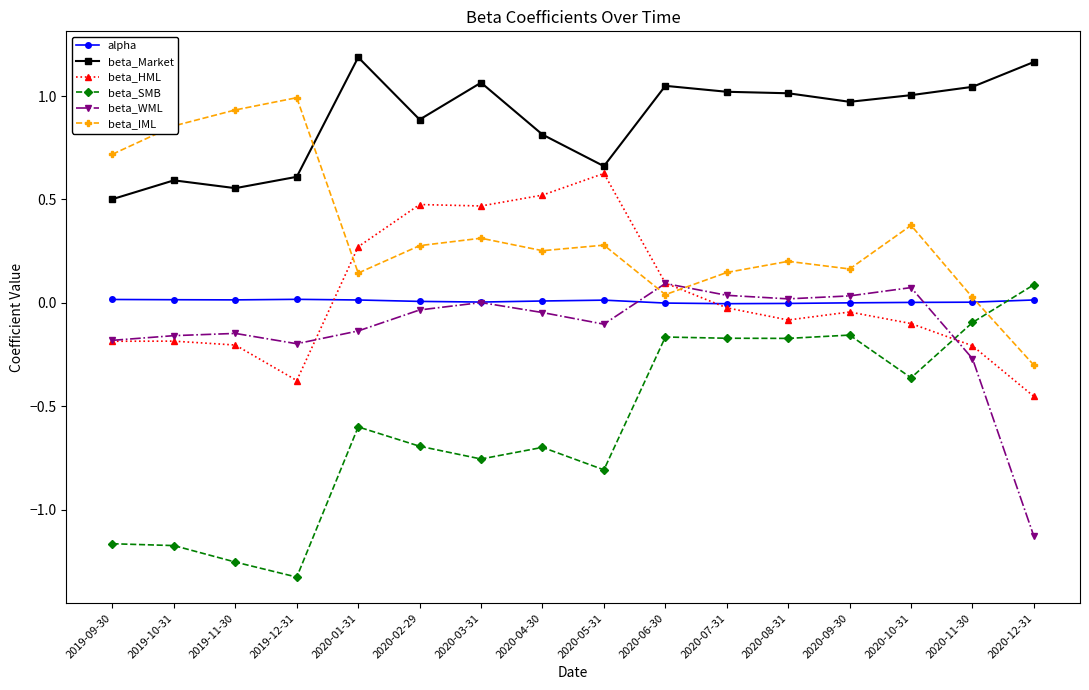

What are all the series names shown in the legend?

alpha, beta_Market, beta_HML, beta_SMB, beta_WML, beta_IML